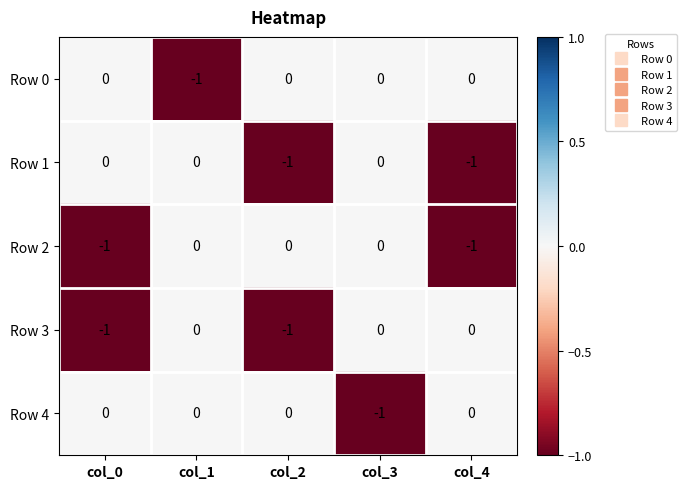

Is it true that Row 0 equals 0 at col_0?

True